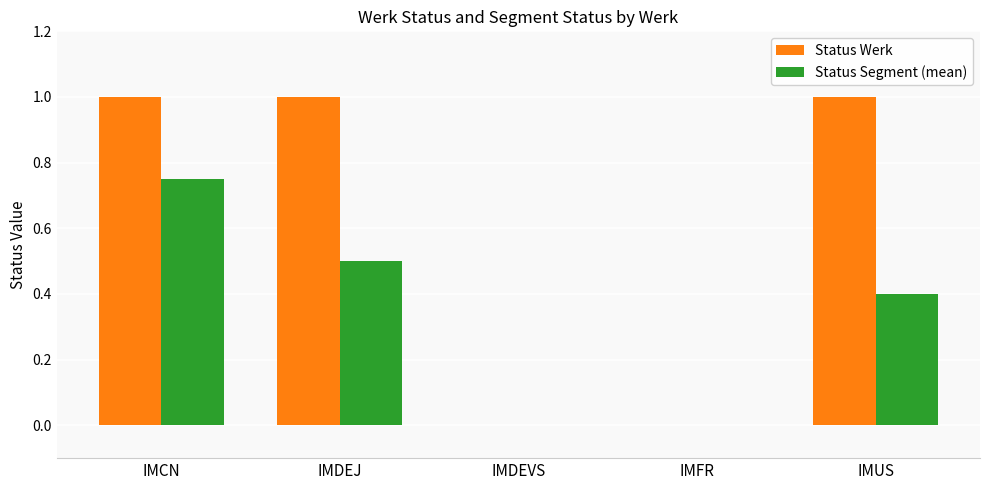

Which series has the largest total across all categories?

Status Werk